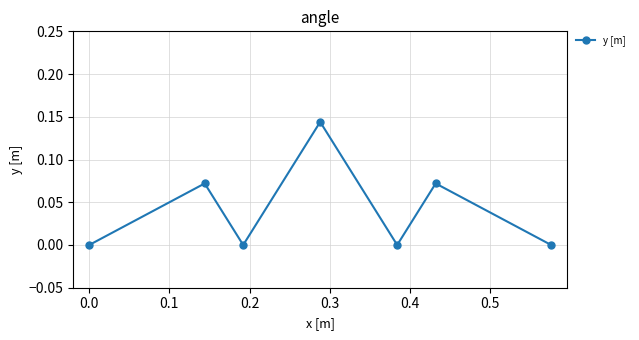

True or false: the data has more than 1 interior local peaks.

True